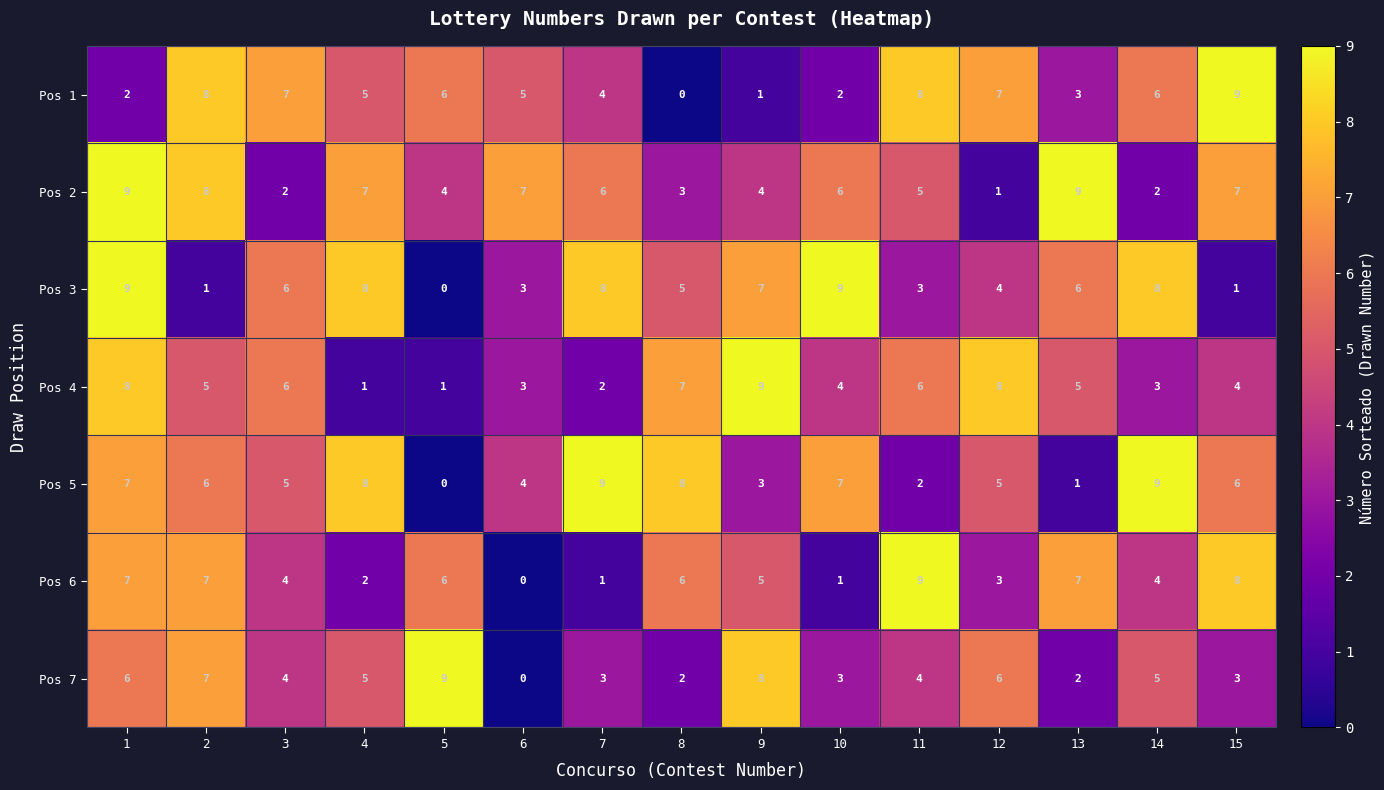

Rank the series at 8 from highest to lowest value.

Pos 5, Pos 4, Pos 6, Pos 3, Pos 2, Pos 7, Pos 1